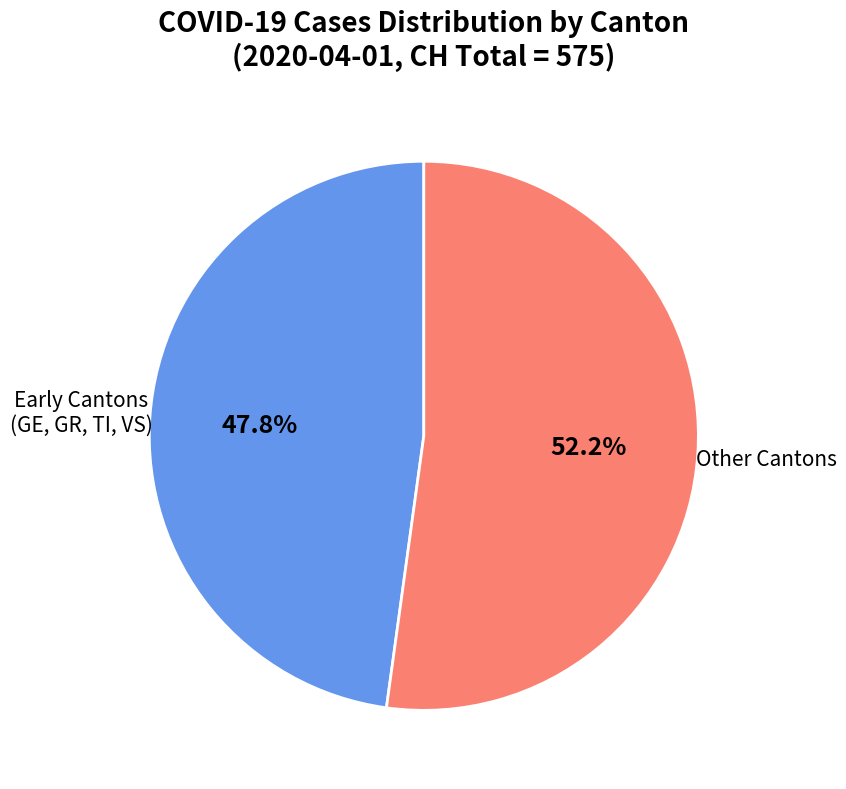

How many segments does this pie chart have?

2